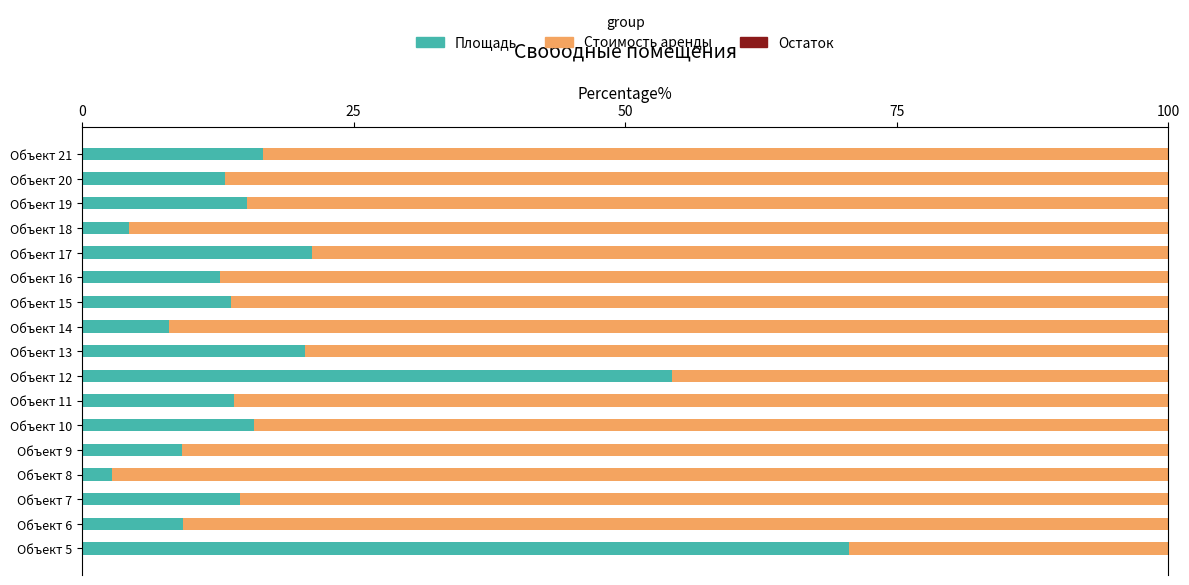

True or false: Площадь has a value of 54.3 at Объект 12.

True